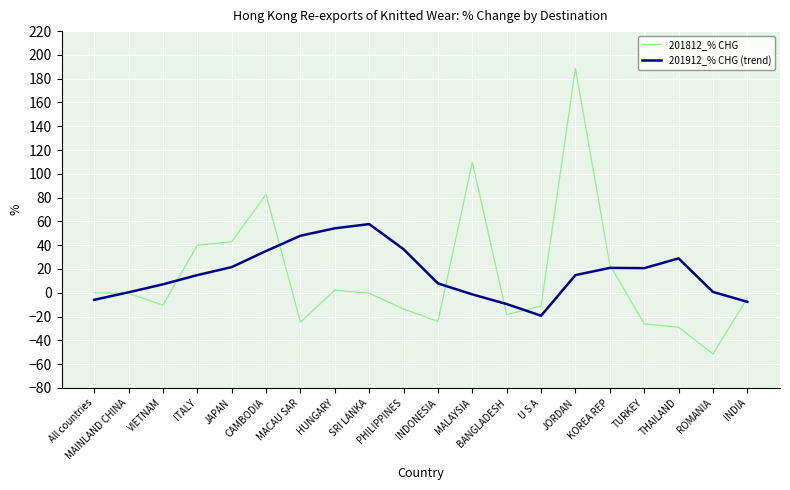

What position from the left is MALAYSIA?

12